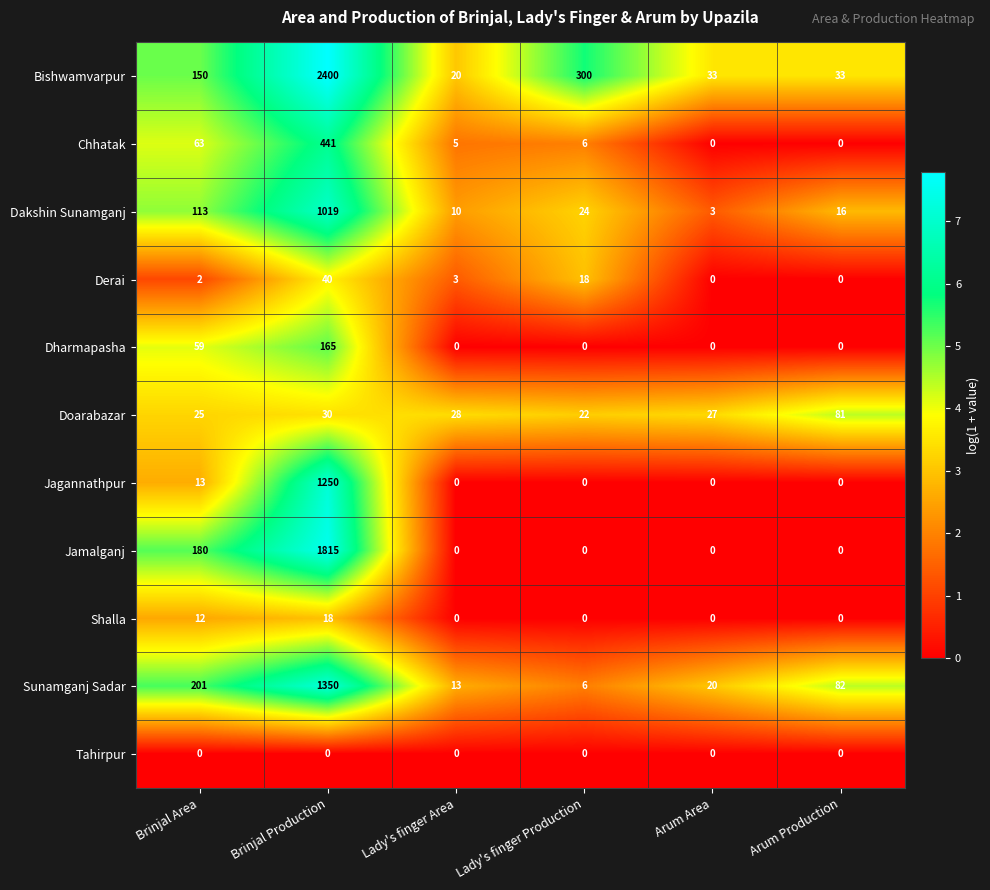

Is it true that Dharmapasha equals 76 at Arum Production?

False